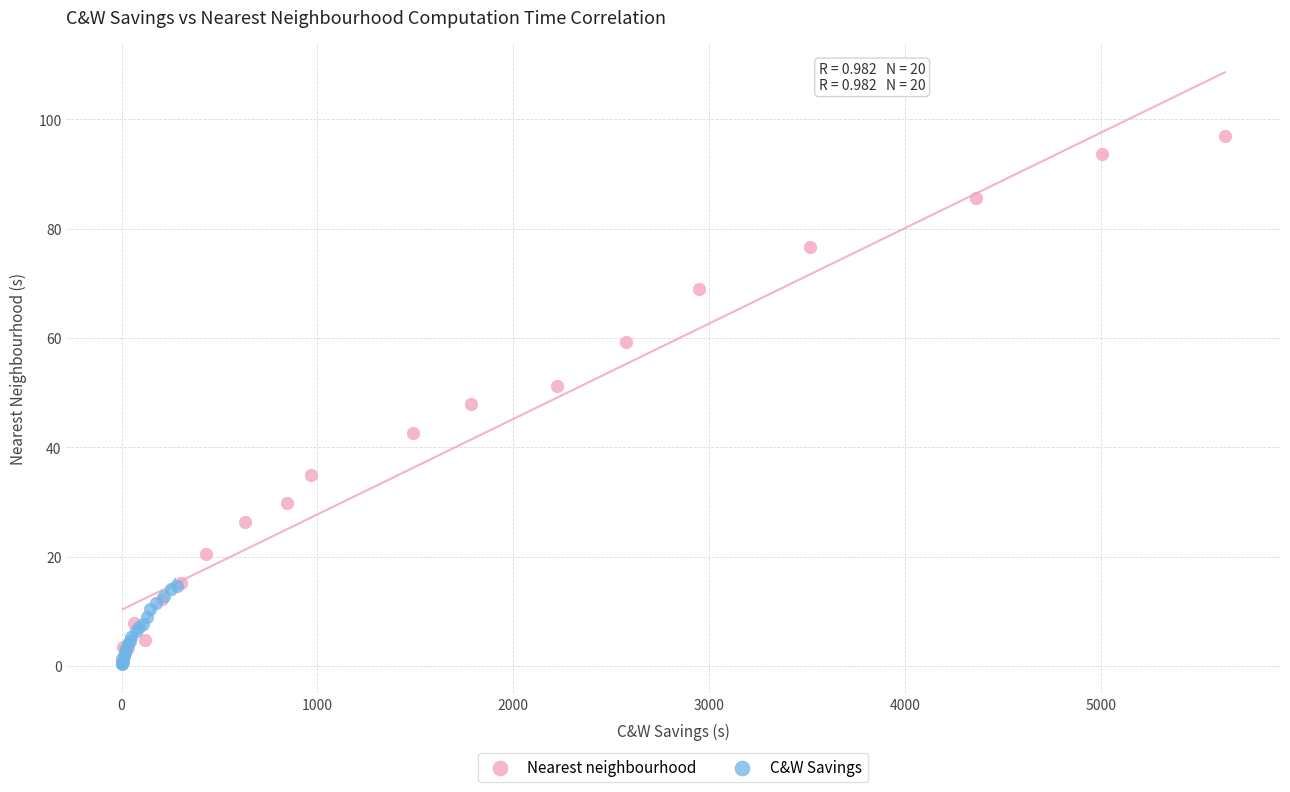

Which series has the widest spread of Y values?

Nearest neighbourhood